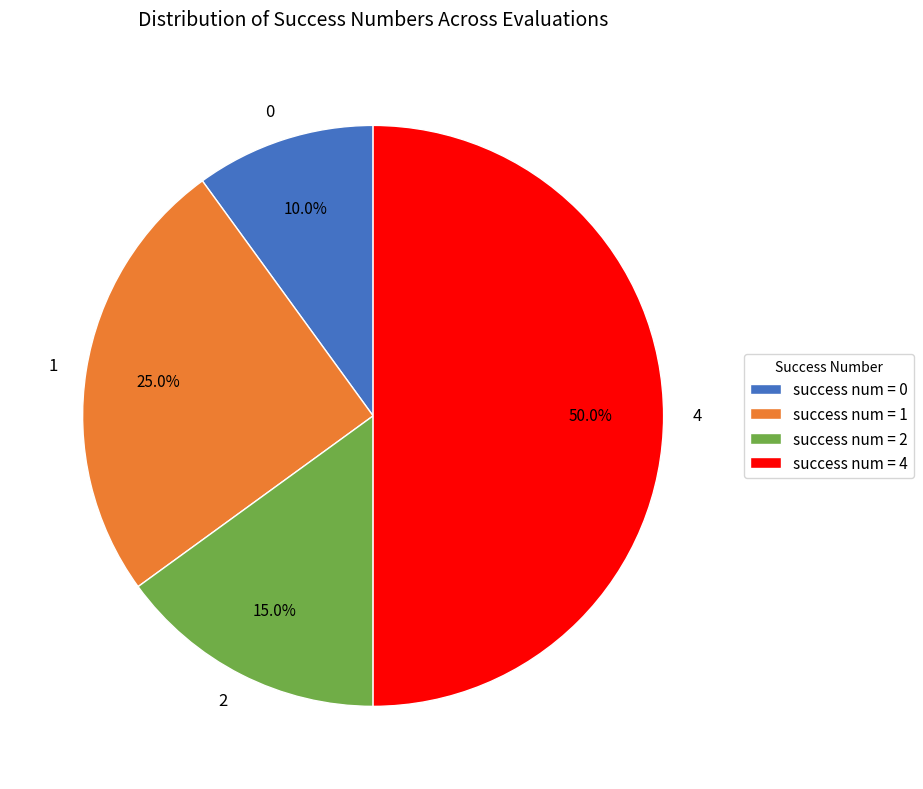

How much of the chart is everything except 2?

85.0%